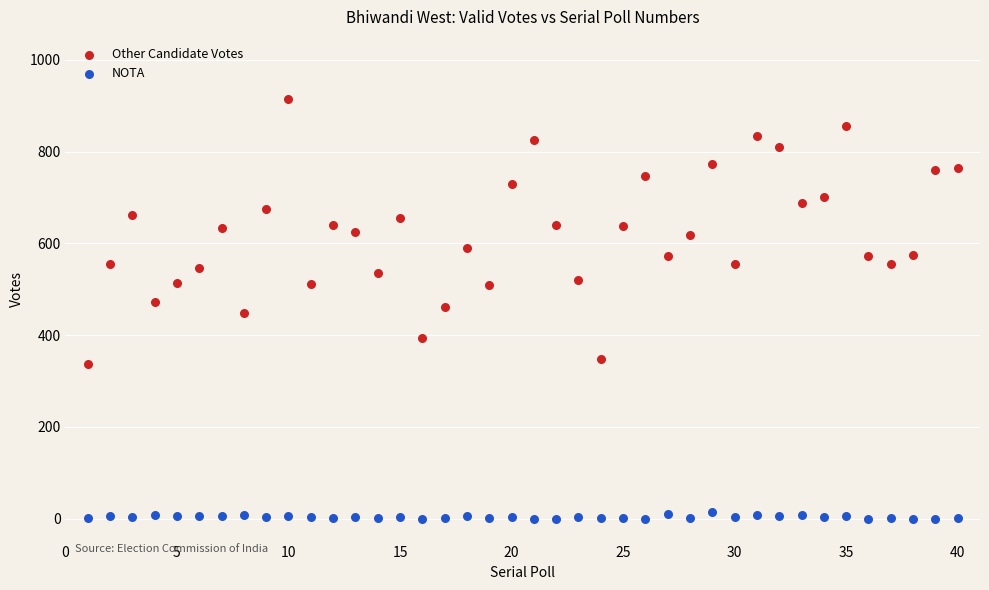

What is the X range (max minus min) for the scatter plot?

39